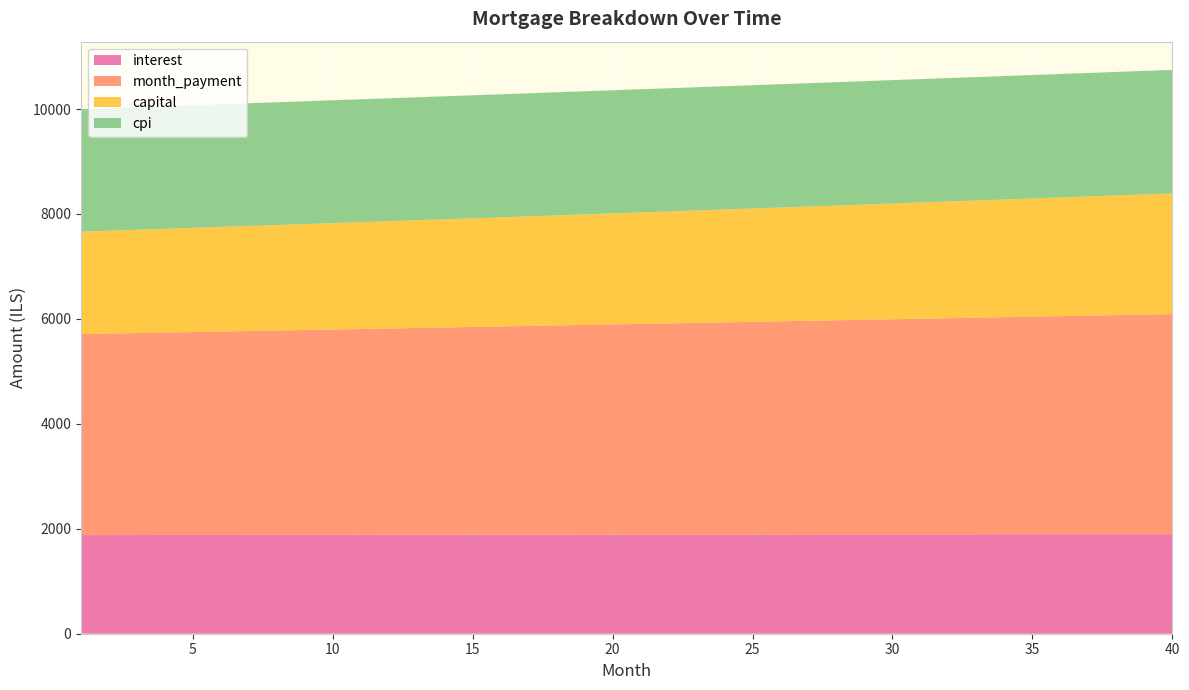

Reading left to right, list all the values displayed in this chart.

interest: 1=1879.4	2=1880.1	3=1880.8	4=1881.5	5=1882.2	6=1882.8	7=1883.5	8=1884.1	9=1884.7	10=1885.3	11=1885.9	12=1886.5	13=1887.0	14=1887.6	15=1888.1	16=1888.6	17=1889.1	18=1889.6	19=1890.1	20=1890.5	21=1891.0	22=1891.4	23=1891.8	24=1892.2	25=1892.6	26=1892.9	27=1893.3	28=1893.6	29=1893.9	30=1894.2	31=1894.5	32=1894.7	33=1895.0	34=1895.2	35=1895.4	36=1895.6	37=1895.8	38=1895.9	39=1896.1	40=1896.2
month_payment: 1=3831.4	2=3840.3	3=3849.3	4=3858.3	5=3867.3	6=3876.3	7=3885.3	8=3894.4	9=3903.5	10=3912.6	11=3921.7	12=3930.9	13=3940.0	14=3949.2	15=3958.5	16=3967.7	17=3976.9	18=3986.2	19=3995.5	20=4004.9	21=4014.2	22=4023.6	23=4033.0	24=4042.4	25=4051.8	26=4061.2	27=4070.7	28=4080.2	29=4089.7	30=4099.3	31=4108.9	32=4118.4	33=4128.0	34=4137.7	35=4147.3	36=4157.0	37=4166.7	38=4176.4	39=4186.2	40=4195.9
capital: 1=1952.0	2=1960.2	3=1968.5	4=1976.8	5=1985.1	6=1993.5	7=2001.9	8=2010.3	9=2018.8	10=2027.3	11=2035.8	12=2044.4	13=2053.0	14=2061.7	15=2070.3	16=2079.1	17=2087.8	18=2096.6	19=2105.4	20=2114.3	21=2123.2	22=2132.2	23=2141.1	24=2150.2	25=2159.2	26=2168.3	27=2177.5	28=2186.6	29=2195.8	30=2205.1	31=2214.4	32=2223.7	33=2233.1	34=2242.5	35=2251.9	36=2261.4	37=2270.9	38=2280.5	39=2290.1	40=2299.8
cpi: 1=2334.2	2=2335.1	3=2336.0	4=2336.8	5=2337.6	6=2338.4	7=2339.2	8=2340.0	9=2340.7	10=2341.4	11=2342.2	12=2342.9	13=2343.5	14=2344.2	15=2344.8	16=2345.4	17=2346.0	18=2346.6	19=2347.2	20=2347.7	21=2348.3	22=2348.8	23=2349.2	24=2349.7	25=2350.2	26=2350.6	27=2351.0	28=2351.4	29=2351.7	30=2352.1	31=2352.4	32=2352.7	33=2353.0	34=2353.2	35=2353.5	36=2353.7	37=2353.9	38=2354.0	39=2354.2	40=2354.3